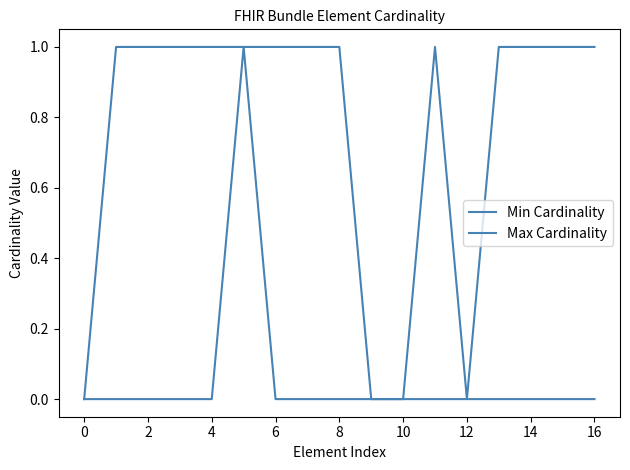

Does the chart have visible grid lines?

No